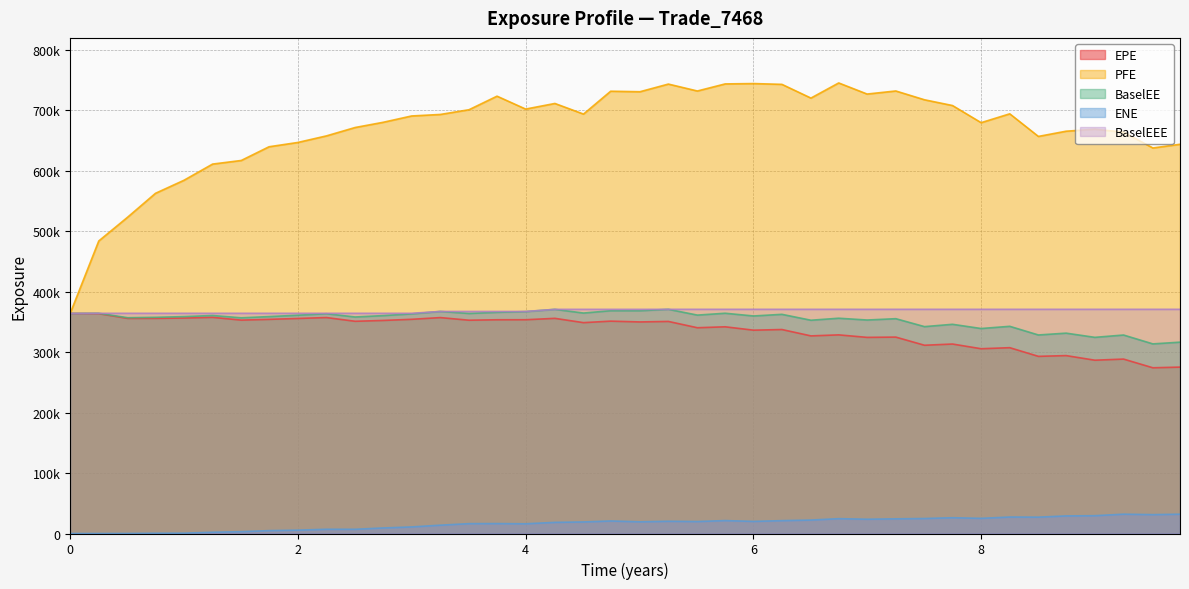

How many values in the BaselEEE series exceed 370786?

19